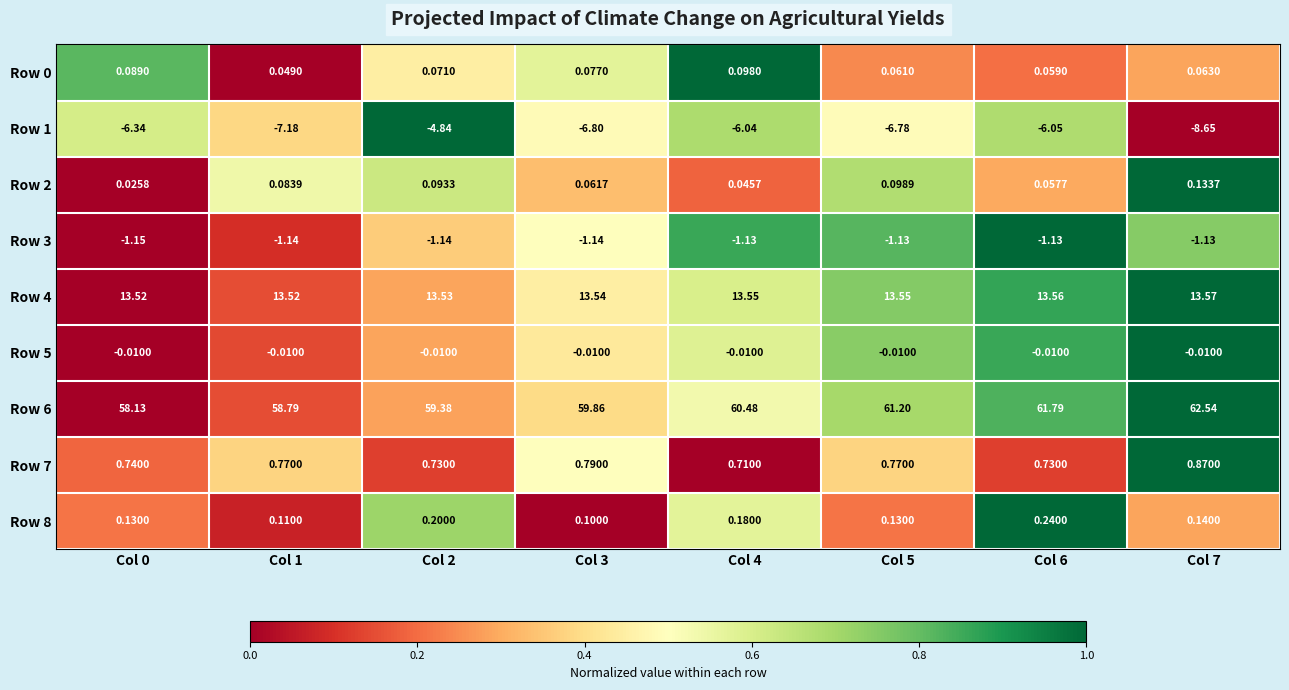

Is the value of Row 8 at Col 3 greater than the value of Row 6 at Col 6?

No